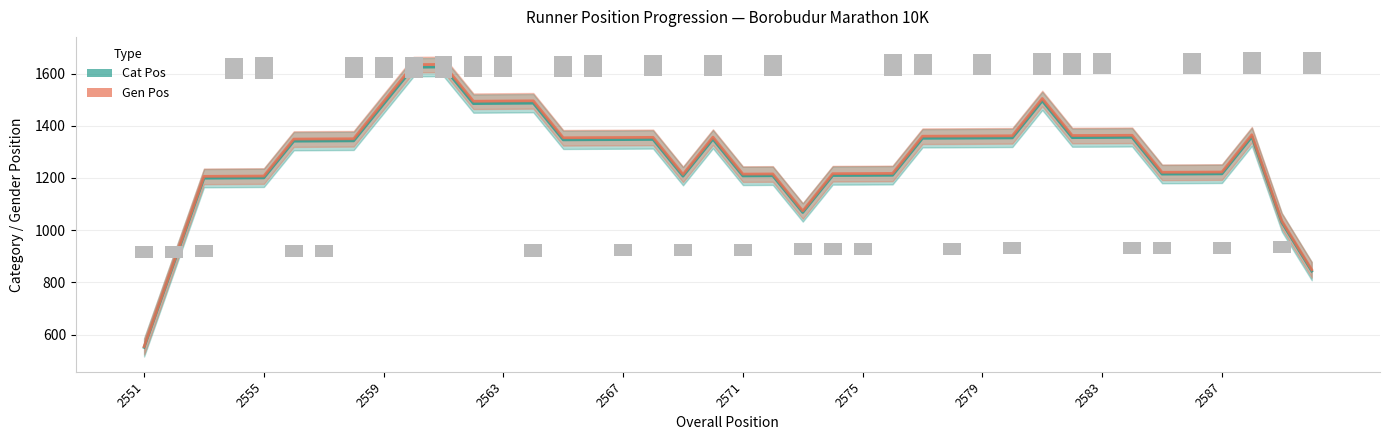

Which series has the largest total across all categories?

Gen Pos